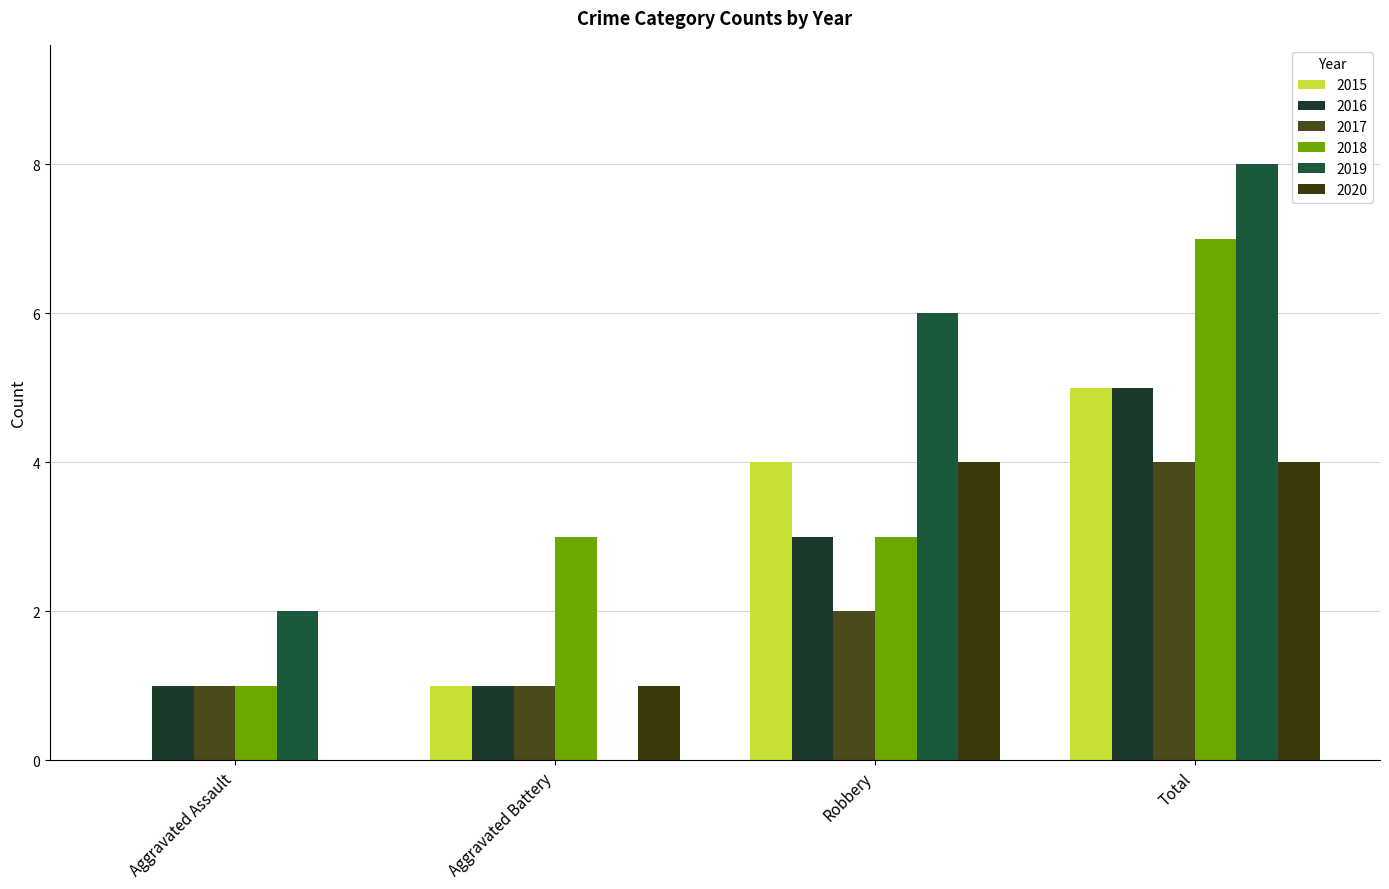

Are the bars grouped side by side (vs. stacked)?

Yes